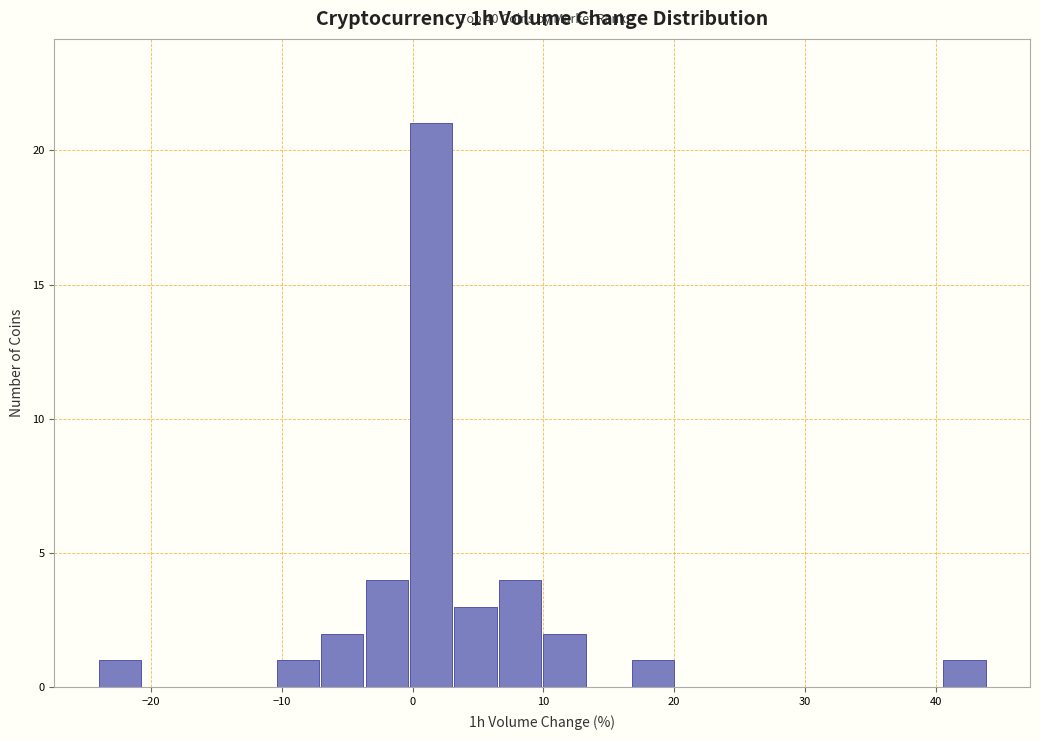

Read against the x-axis, roughly where is the centre of the tallest bar?

1